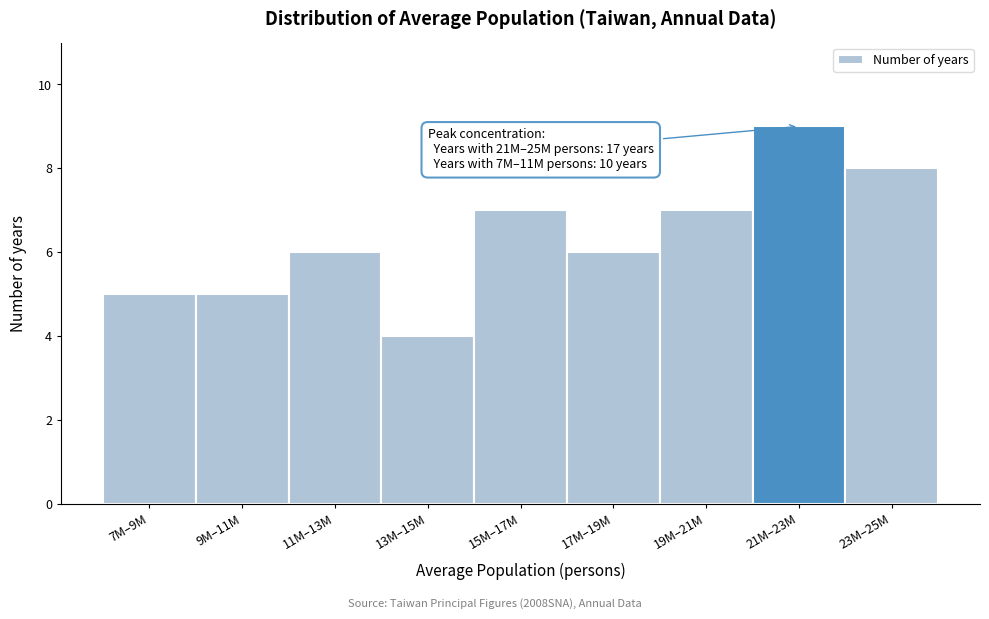

Reading right to left, list all the values displayed in this chart.

23M–25M=8	21M–23M=9	19M–21M=7	17M–19M=6	15M–17M=7	13M–15M=4	11M–13M=6	9M–11M=5	7M–9M=5